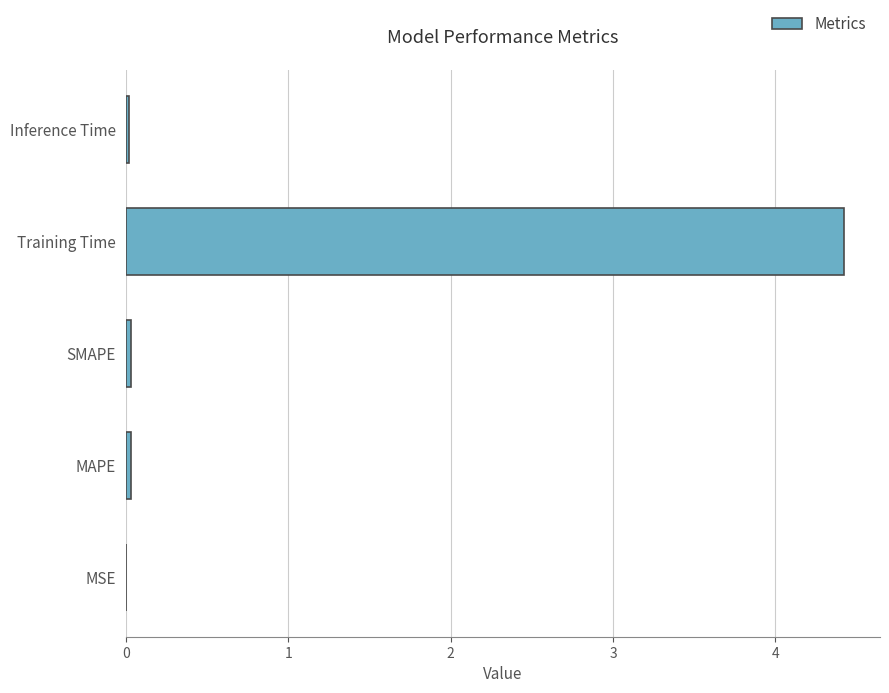

What is the sum of all values?

4.5